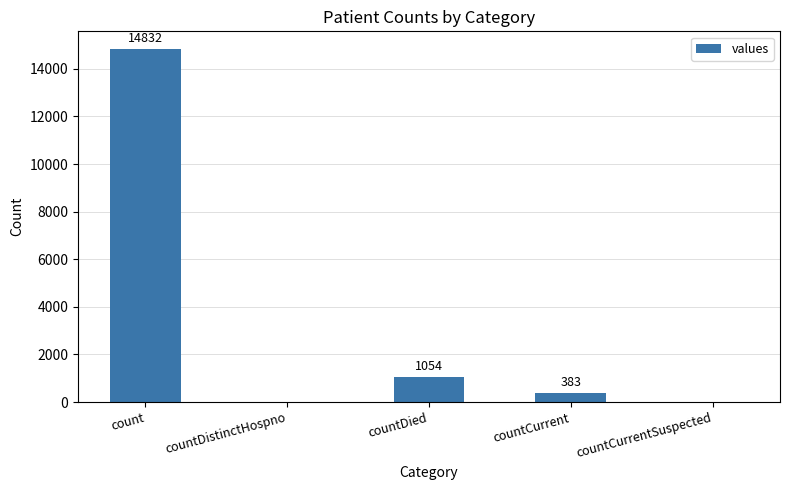

What is the sum of the values at countCurrentSuspected and countCurrent?

383